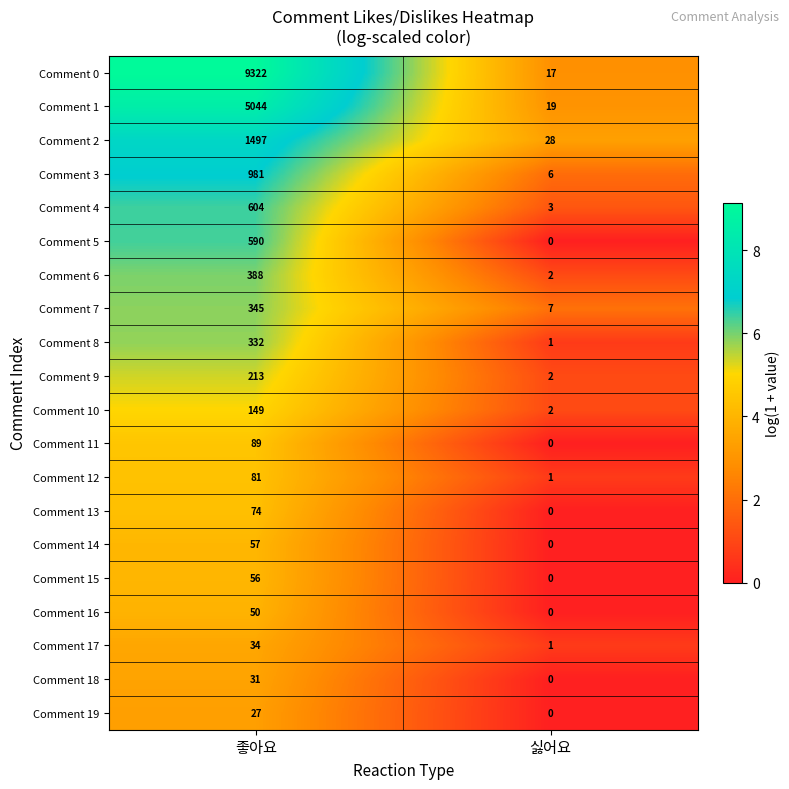

What is the total value across all series at 싫어요?

89